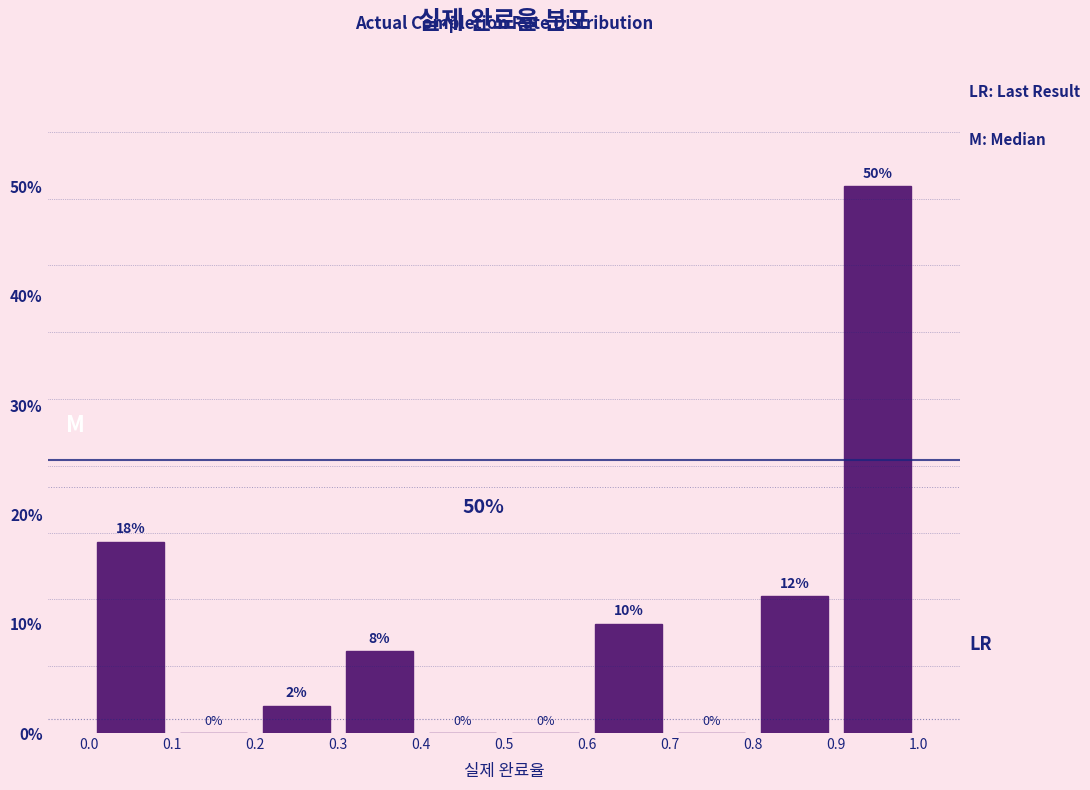

Over which range of the x-axis is the bar tallest?

0.9 to 1.0